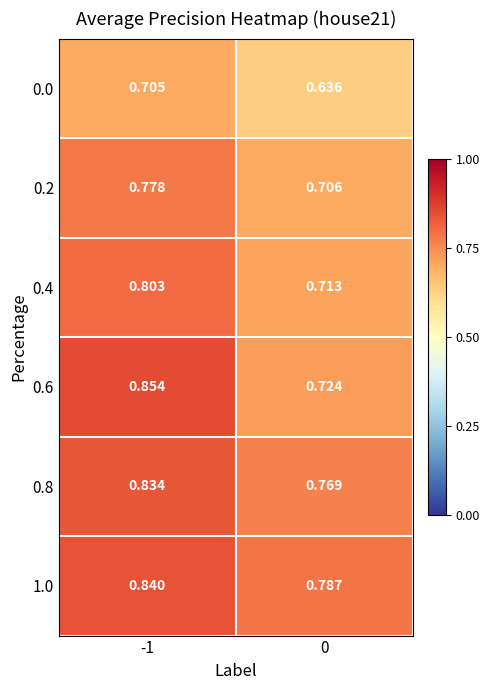

Is the value of 1.0 at 0 greater than the value of 0.8 at -1?

No